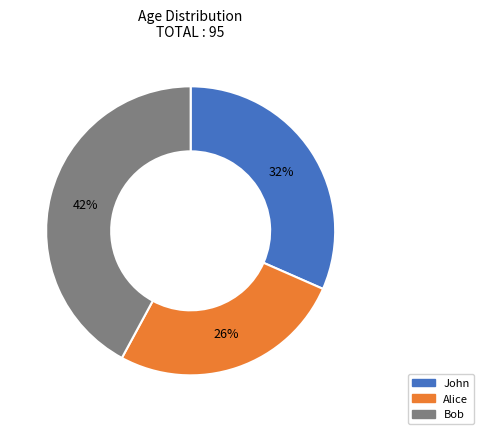

To the nearest percent, what is the difference between the largest and smallest slice percentages?

16%